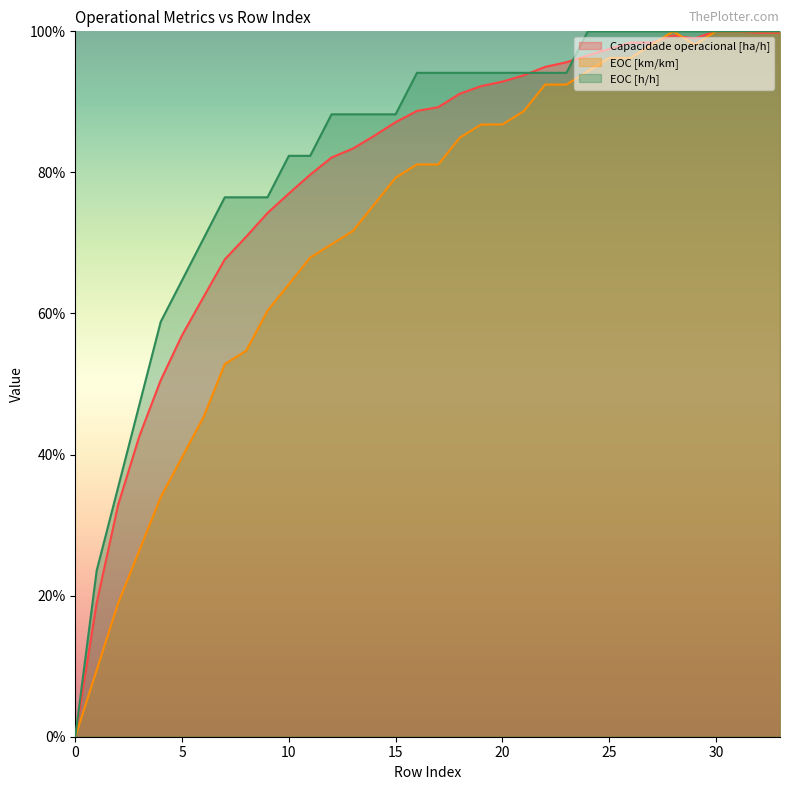

Reading left to right, extract all data points from this chart.

Capacidade operacional [ha/h]: 0.0	0.2	0.3	0.4	0.5	0.6	0.6	0.7	0.7	0.7	0.8	0.8	0.8	0.8	0.9	0.9	0.9	0.9	0.9	0.9	0.9	0.9	0.9	1.0	1.0	1.0	1.0	1.0	1.0	1.0	1.0	1.0	1.0	1.0
EOC [km/km]: 0.0	0.1	0.2	0.3	0.3	0.4	0.5	0.5	0.5	0.6	0.6	0.7	0.7	0.7	0.8	0.8	0.8	0.8	0.8	0.9	0.9	0.9	0.9	0.9	0.9	1.0	1.0	1.0	1.0	1.0	1.0	1.0	1.0	1.0
EOC [h/h]: 0.0	0.2	0.4	0.5	0.6	0.6	0.7	0.8	0.8	0.8	0.8	0.8	0.9	0.9	0.9	0.9	0.9	0.9	0.9	0.9	0.9	0.9	0.9	0.9	1.0	1.0	1.0	1.0	1.0	1.0	1.0	1.0	1.0	1.0